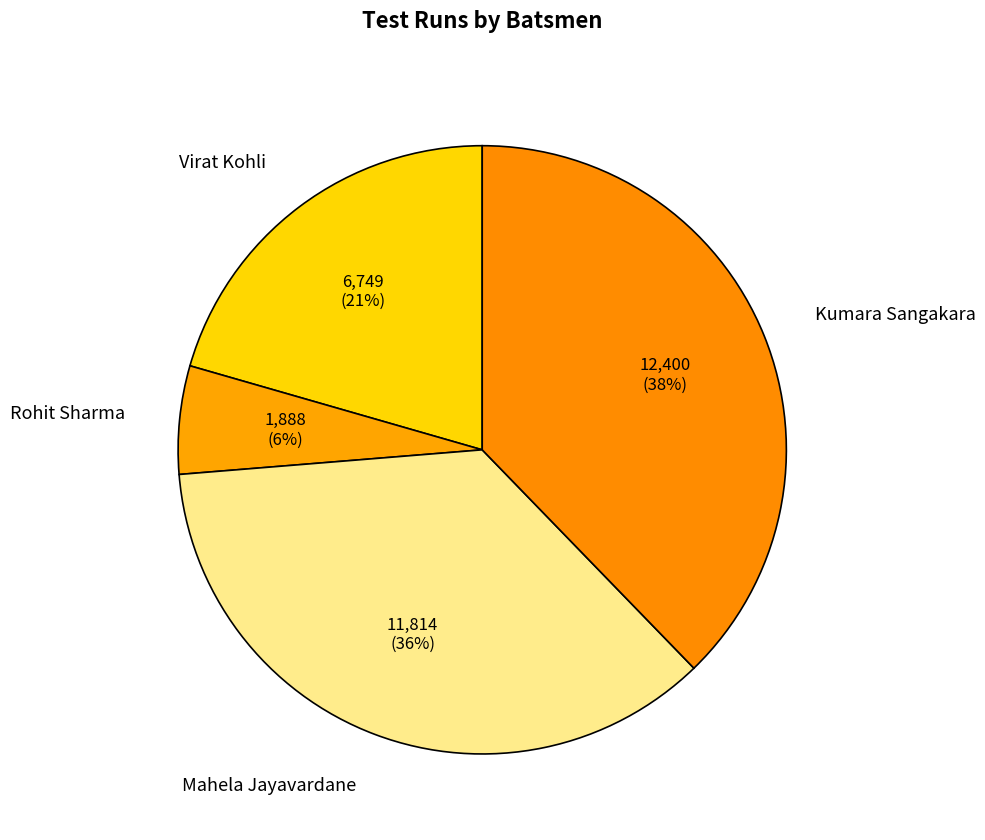

Which slice is the smallest?

Rohit Sharma